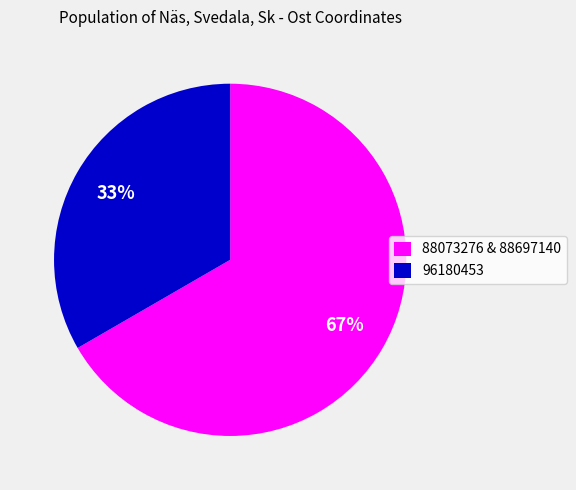

Rank the categories by value from highest to lowest.

88073276 & 88697140, 96180453